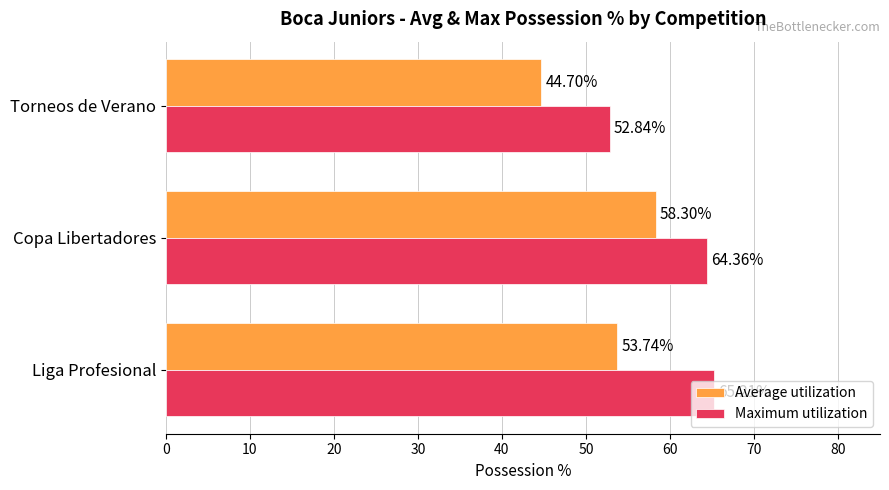

At which label is Average utilization closest to 51?

Liga Profesional